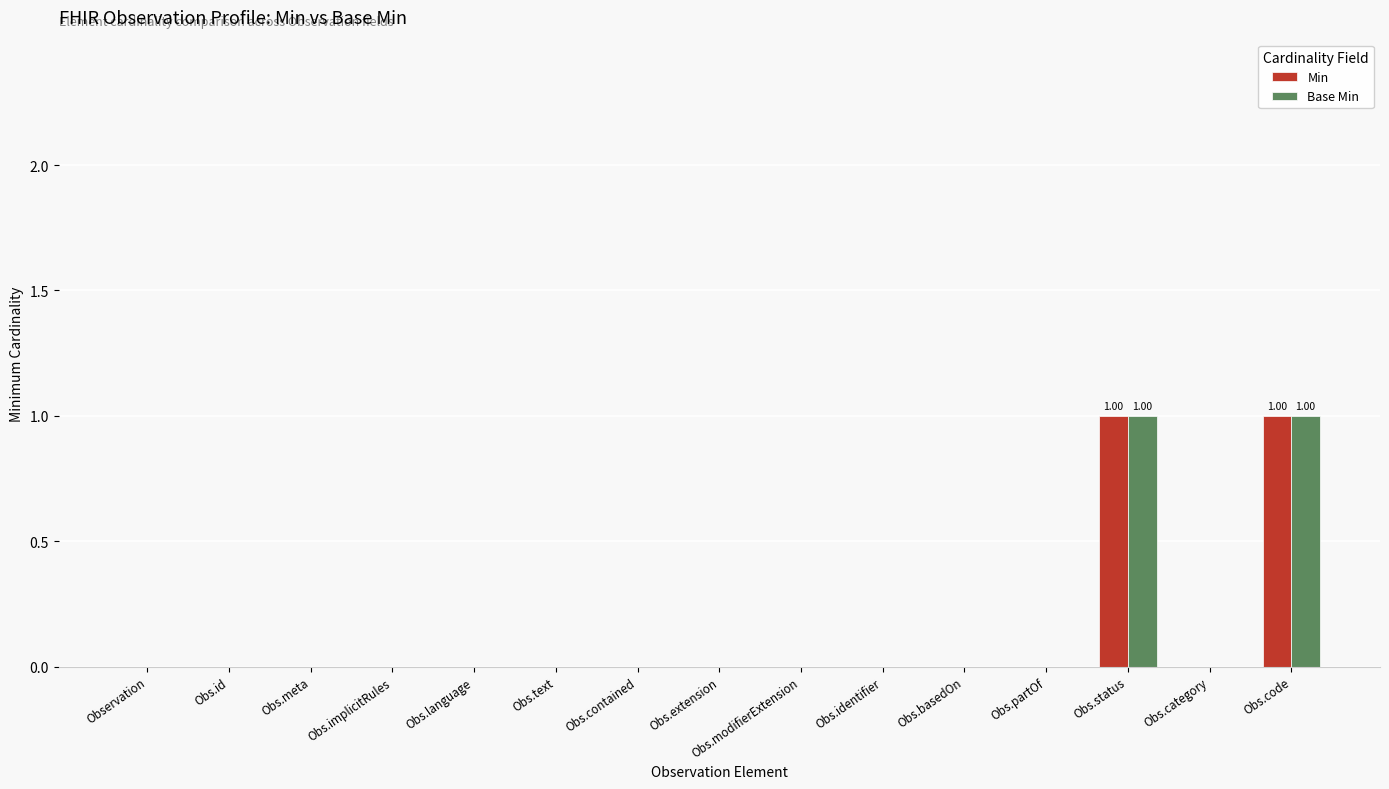

Does the chart contain stacked bars?

No